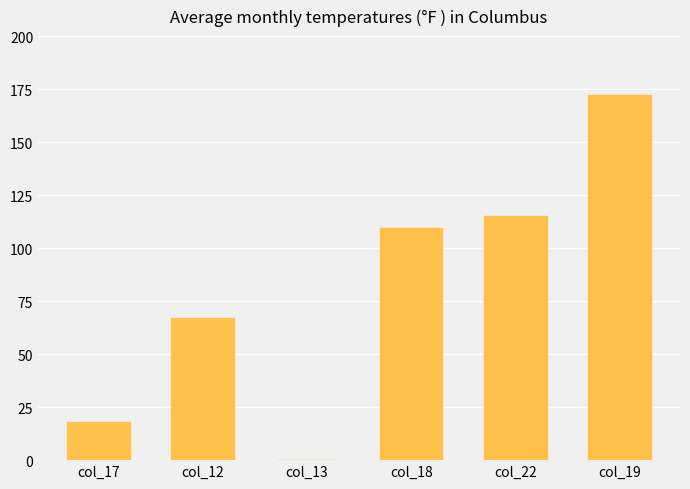

What value does the data have at col_22?

115.3